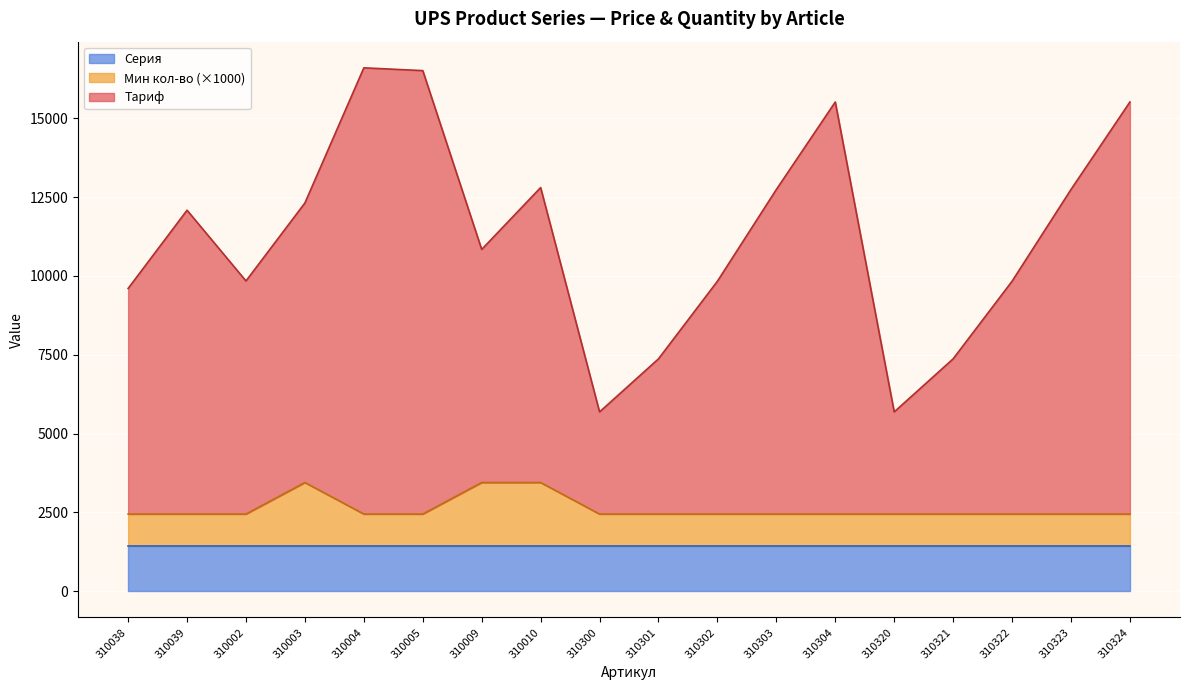

What is the maximum value for Серия?

1450.0